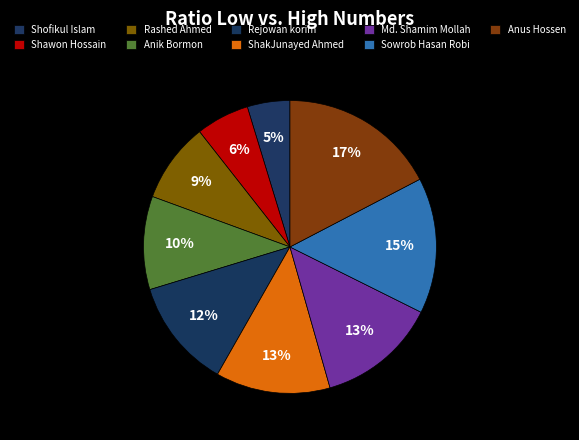

What percentage is the Shawon Hossain slice, to the nearest percent?

6%